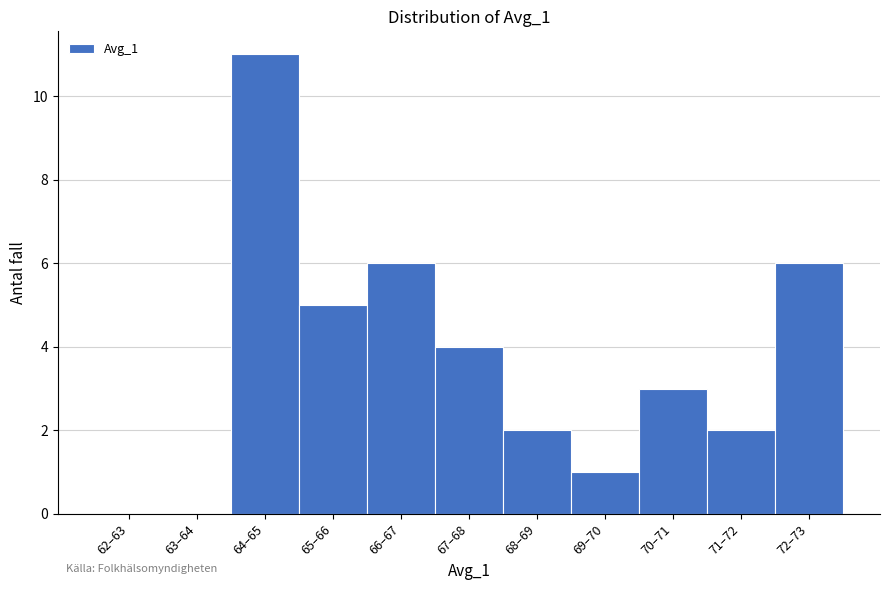

Reading right to left, extract all data points from this chart.

72–73=6	71–72=2	70–71=3	69–70=1	68–69=2	67–68=4	66–67=6	65–66=5	64–65=11	63–64=0	62–63=0